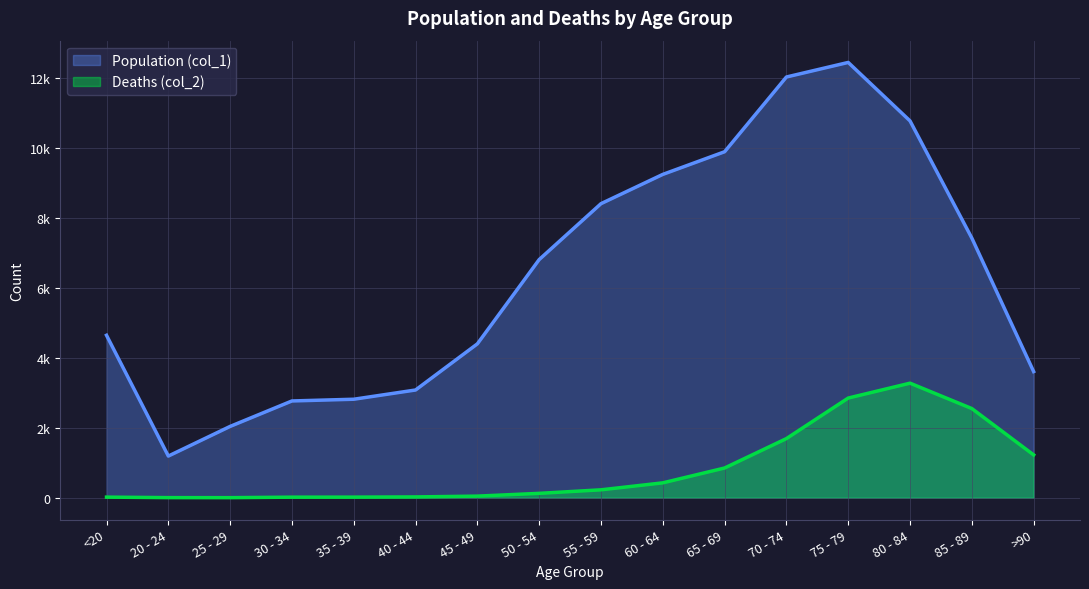

List the labels in order of Population (col_1) value, smallest first.

20 - 24, 25 - 29, 30 - 34, 35 - 39, 40 - 44, >90, 45 - 49, <20, 50 - 54, 85 - 89, 55 - 59, 60 - 64, 65 - 69, 80 - 84, 70 - 74, 75 - 79